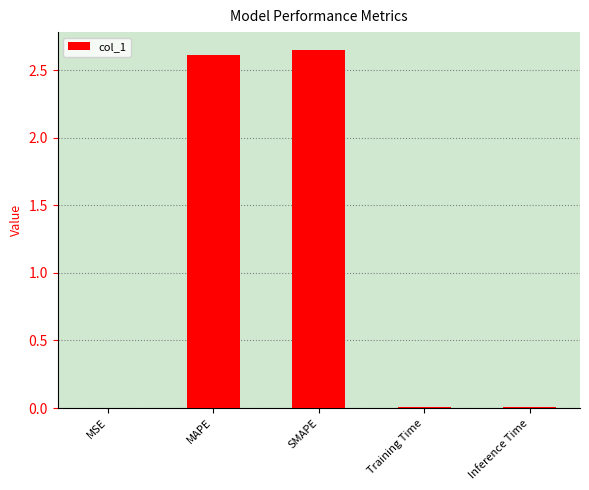

Between SMAPE and Inference Time, which is larger?

SMAPE